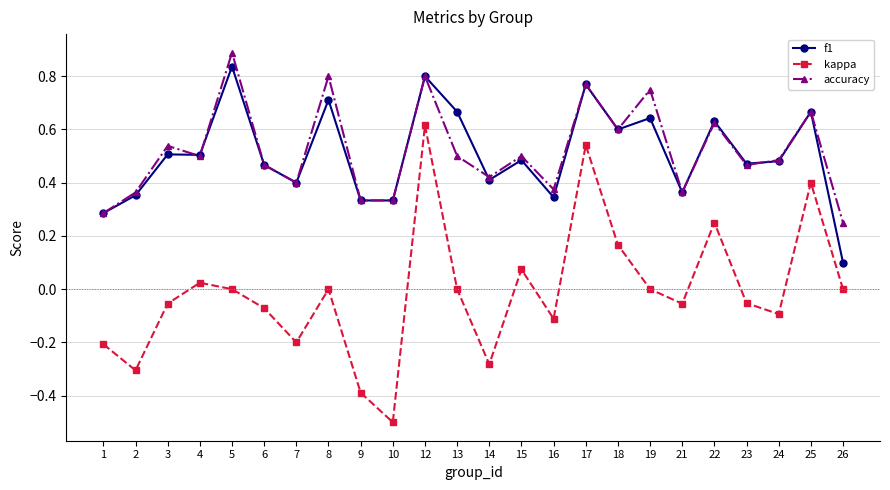

What is the greatest value displayed?

0.9